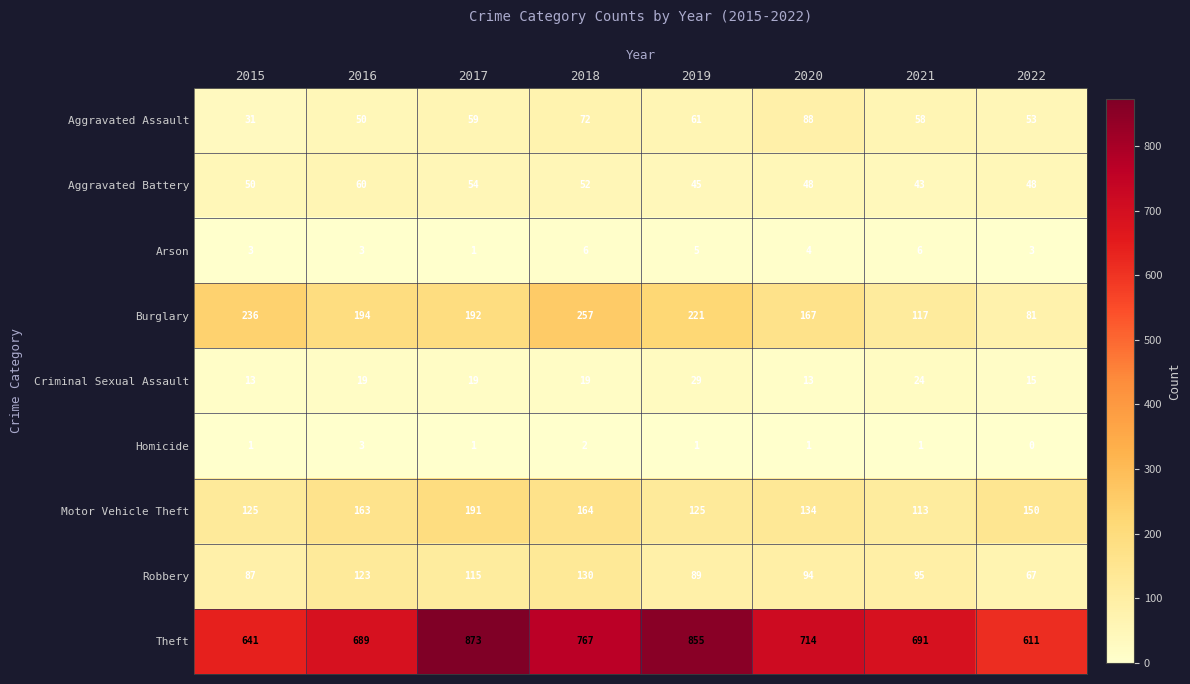

Which series changed the most between 2015 and 2016?

Theft